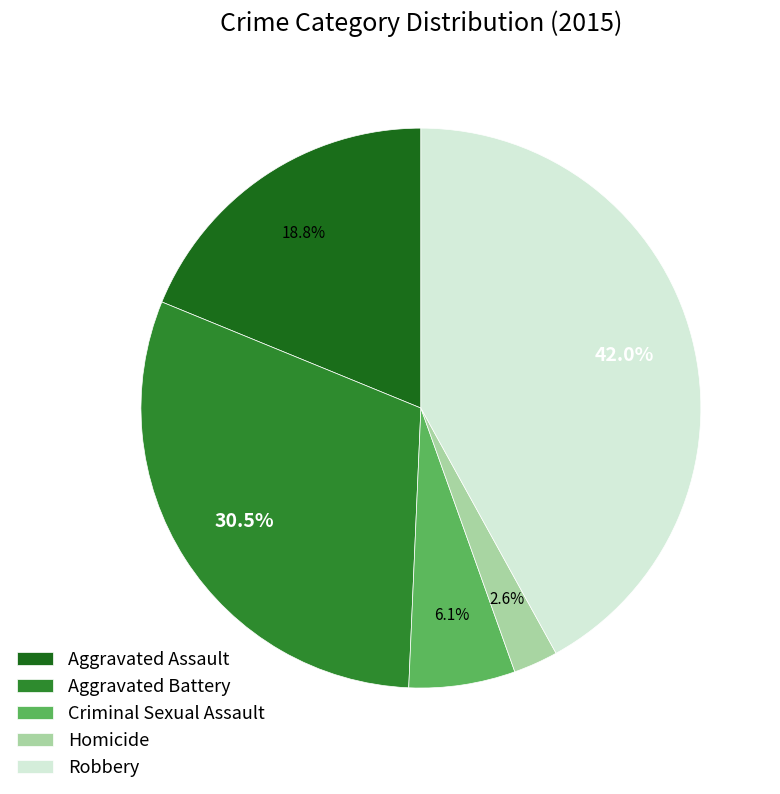

Is there any slice that represents more than half of the pie?

No